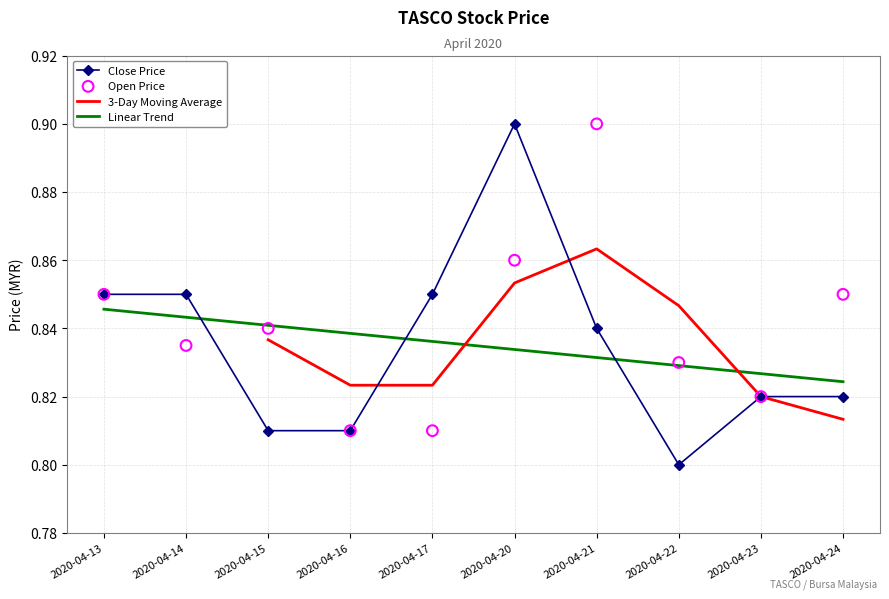

Which series reaches the minimum Y coordinate?

close